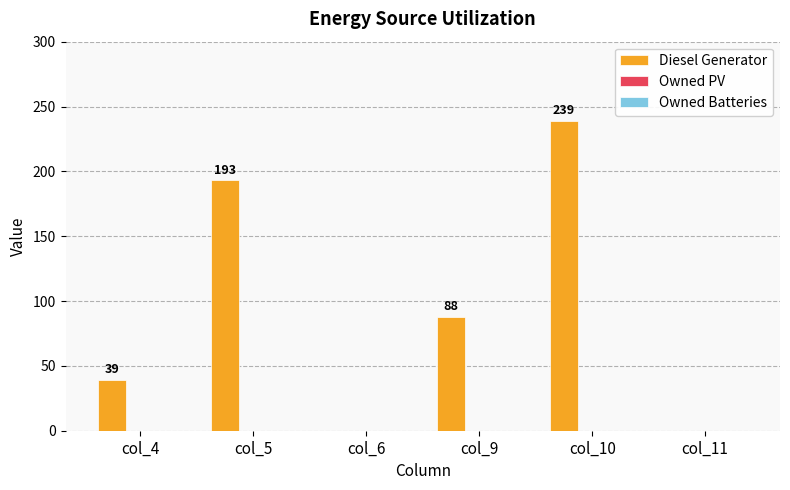

How many series are shown in this chart?

1